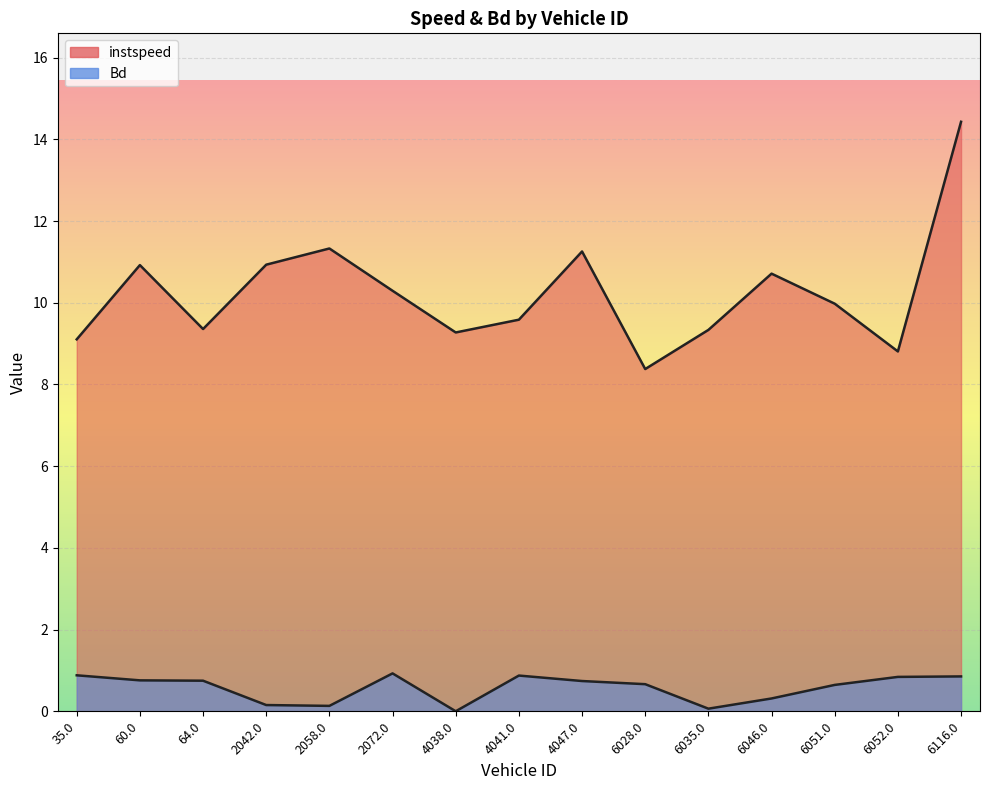

Which category has the highest value in the instspeed series?

6116.0